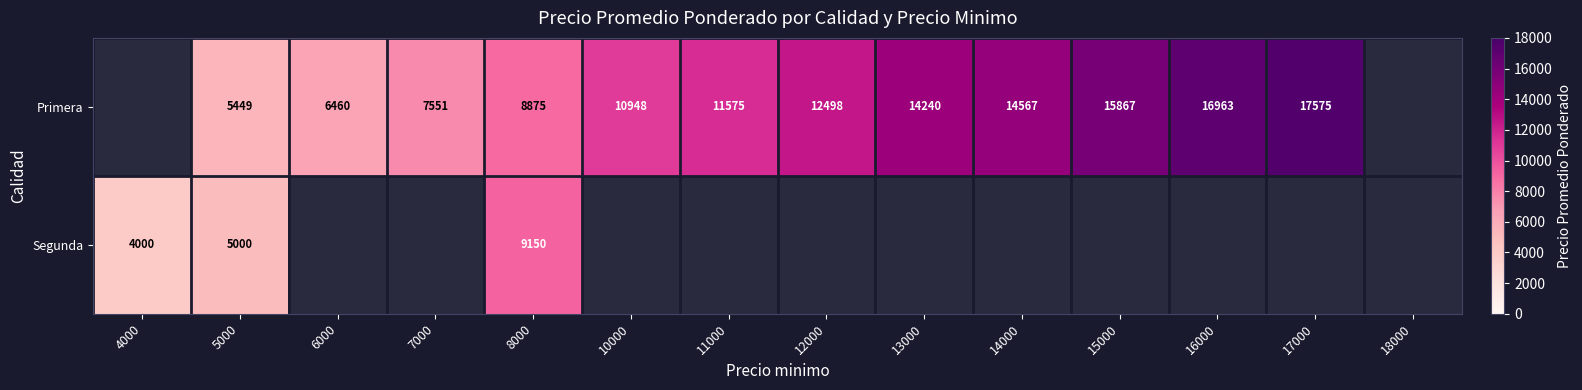

What is the total value across all series at 5000?

10449